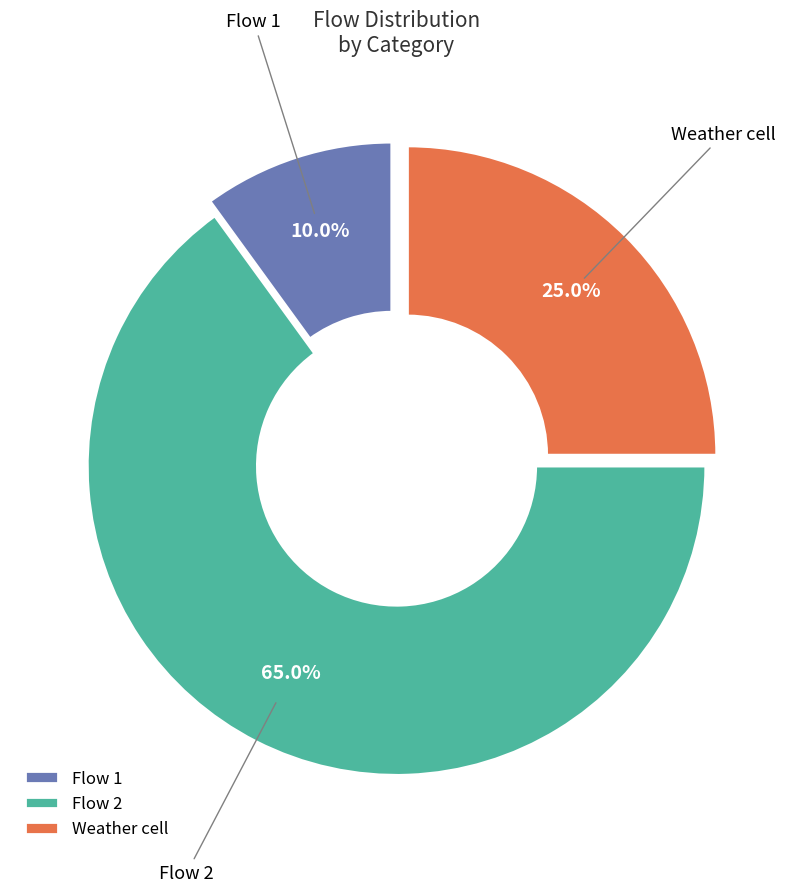

Which category has the biggest portion of the pie?

Flow 2